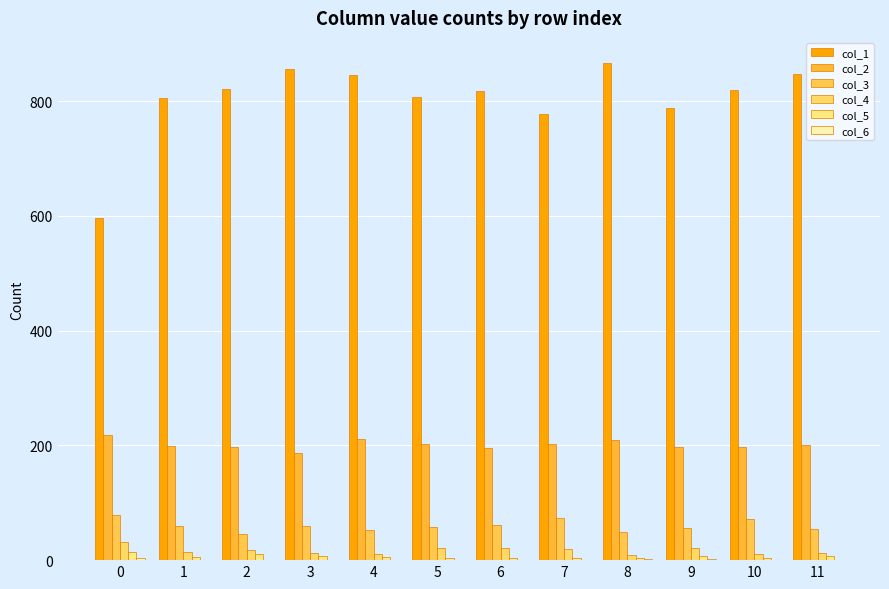

How many data points does each series have?

12